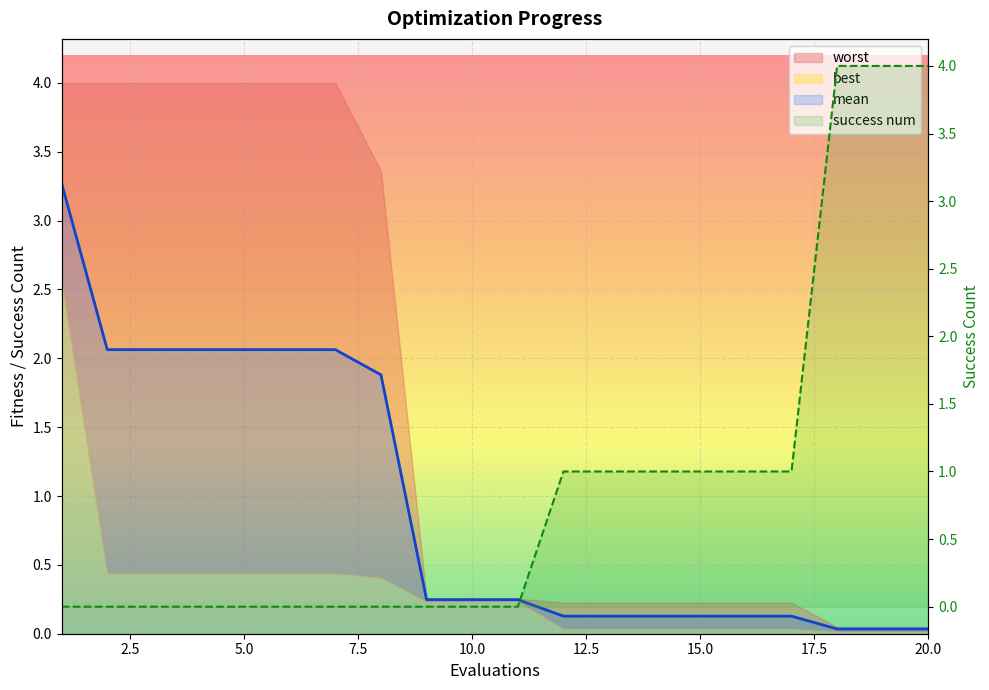

Reading left to right, what are all the values shown in this chart?

mean: 1=3.3	2=2.1	3=2.1	4=2.1	5=2.1	6=2.1	7=2.1	8=1.9	9=0.2	10=0.2	11=0.2	12=0.1	13=0.1	14=0.1	15=0.1	16=0.1	17=0.1	18=0.0	19=0.0	20=0.0
success num: 1=0.0	2=0.0	3=0.0	4=0.0	5=0.0	6=0.0	7=0.0	8=0.0	9=0.0	10=0.0	11=0.0	12=1.0	13=1.0	14=1.0	15=1.0	16=1.0	17=1.0	18=4.0	19=4.0	20=4.0